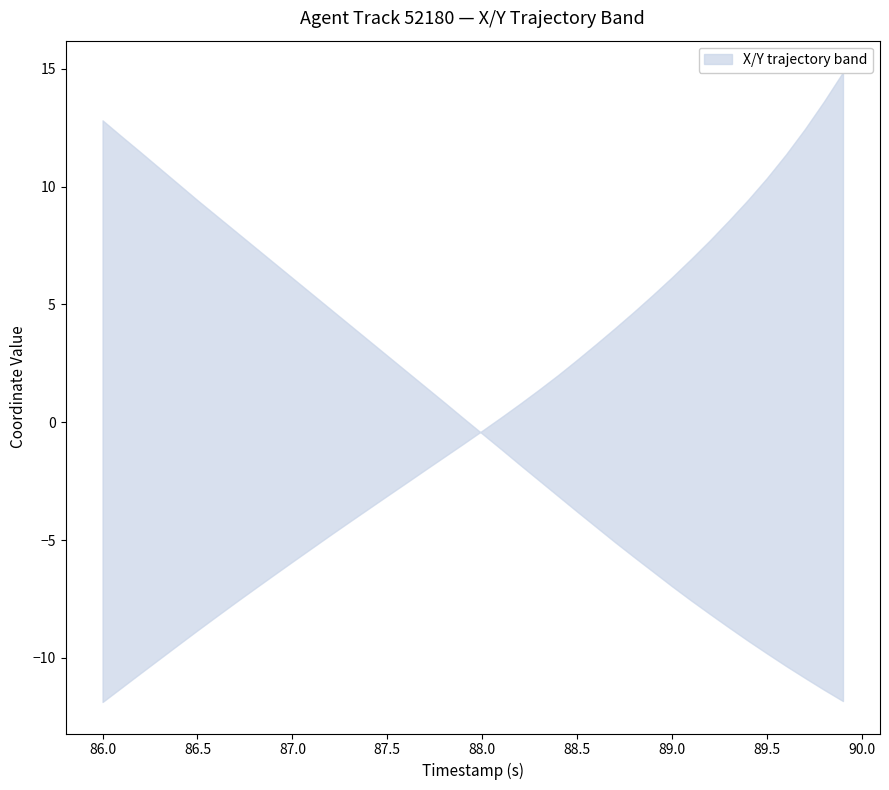

The value of X at 8 is 239.2. True or false?

False